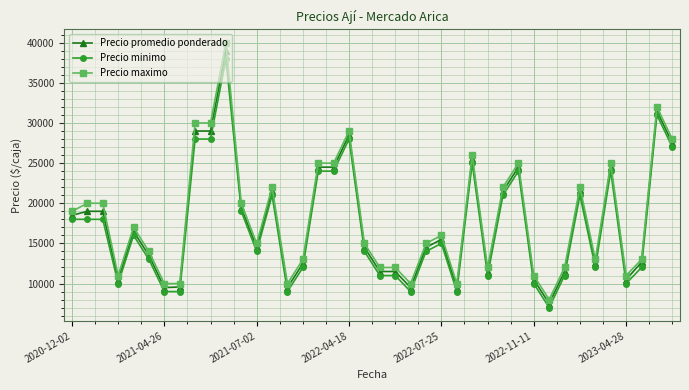

How many lines are shown in the chart?

3